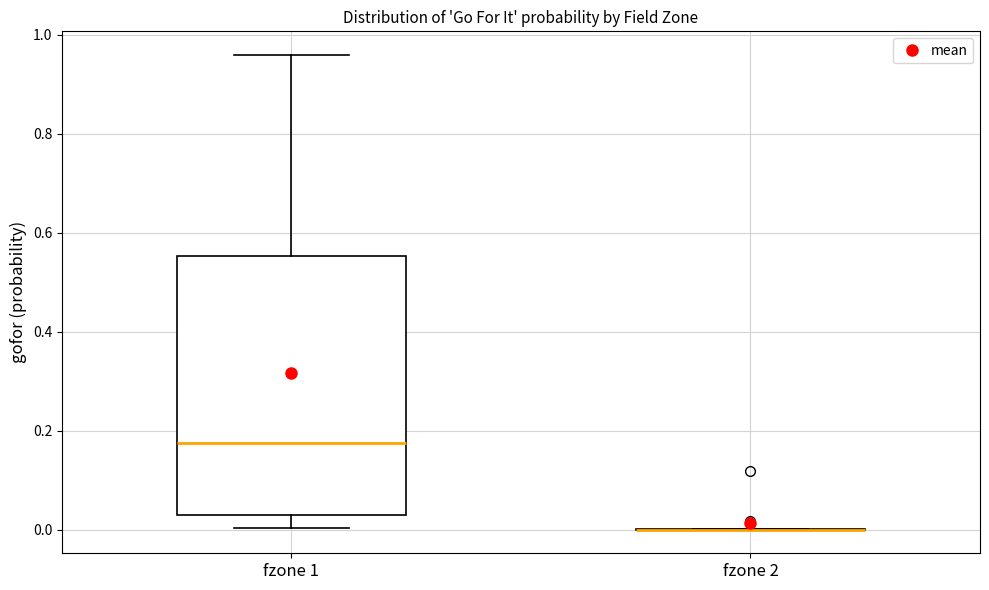

Reading left to right, read every box against the y-axis: the position of its median line, the range the box covers, and the ends of its whiskers. The values are not printed on the chart, so give them approximately, as read against the axis.

fzone 1: median 0.18, box 0.04 to 0.56, whiskers 0.00 to 0.96
fzone 2: box collapsed to a line at 0.00, whiskers 0.00 to 0.00